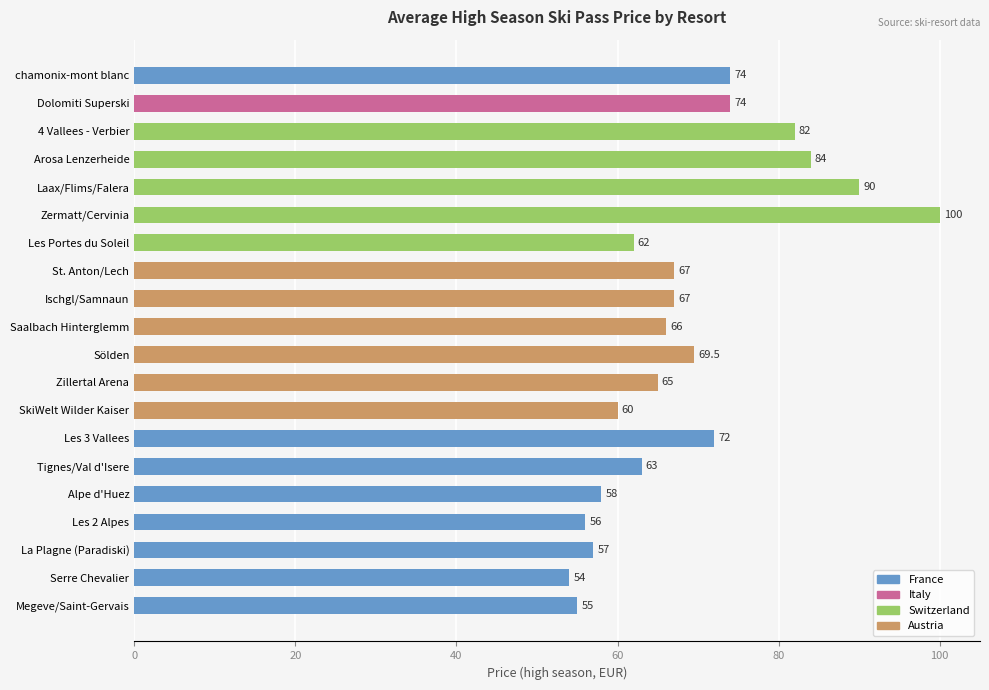

Reading top to bottom, extract all data points from this chart.

chamonix-mont blanc=74.0	Dolomiti Superski=74.0	4 Vallees - Verbier=82.0	Arosa Lenzerheide=84.0	Laax/Flims/Falera=90.0	Zermatt/Cervinia=100.0	Les Portes du Soleil=62.0	St. Anton/Lech=67.0	Ischgl/Samnaun=67.0	Saalbach Hinterglemm=66.0	Sölden=69.5	Zillertal Arena=65.0	SkiWelt Wilder Kaiser=60.0	Les 3 Vallees=72.0	Tignes/Val d'Isere=63.0	Alpe d'Huez=58.0	Les 2 Alpes=56.0	La Plagne (Paradiski)=57.0	Serre Chevalier=54.0	Megeve/Saint-Gervais=55.0